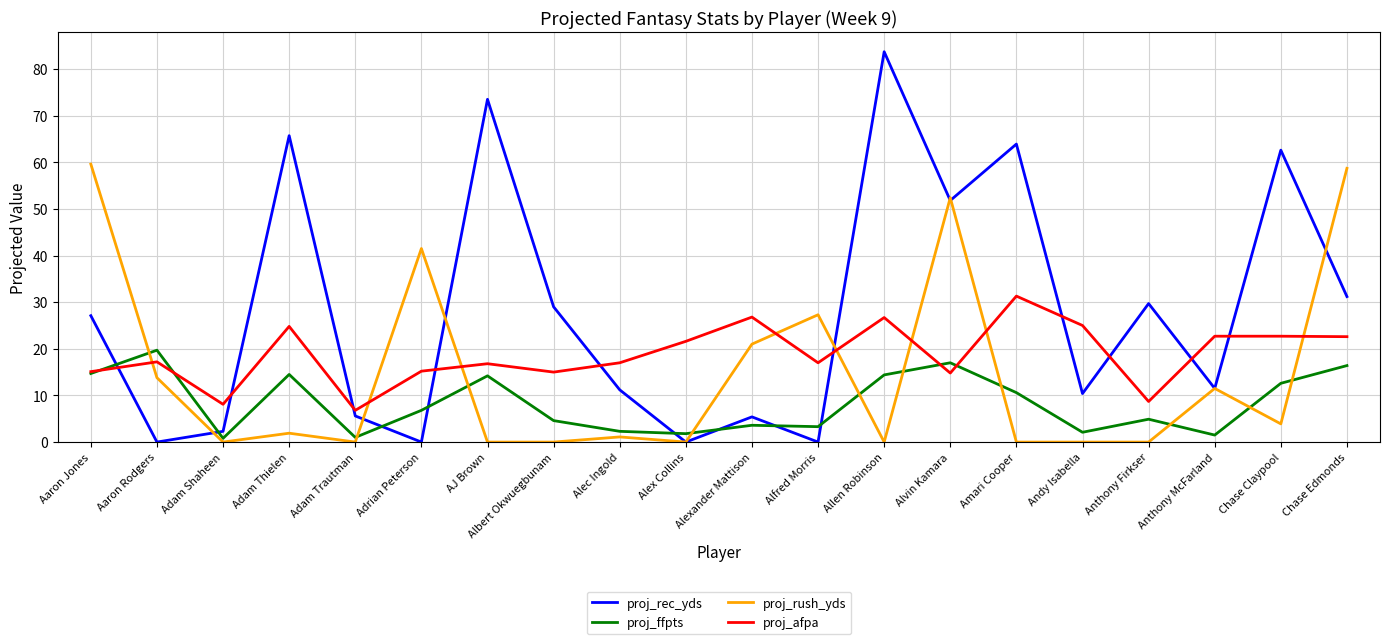

What position from the right is Adam Thielen?

17